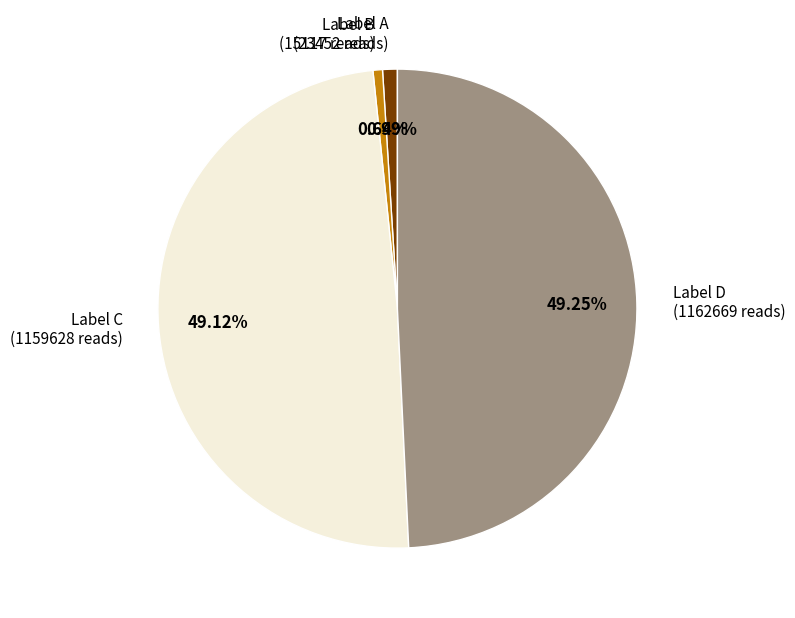

What is the ratio of the value at Label A (23452 reads) to the value at Label B (15117 reads)?

1.6